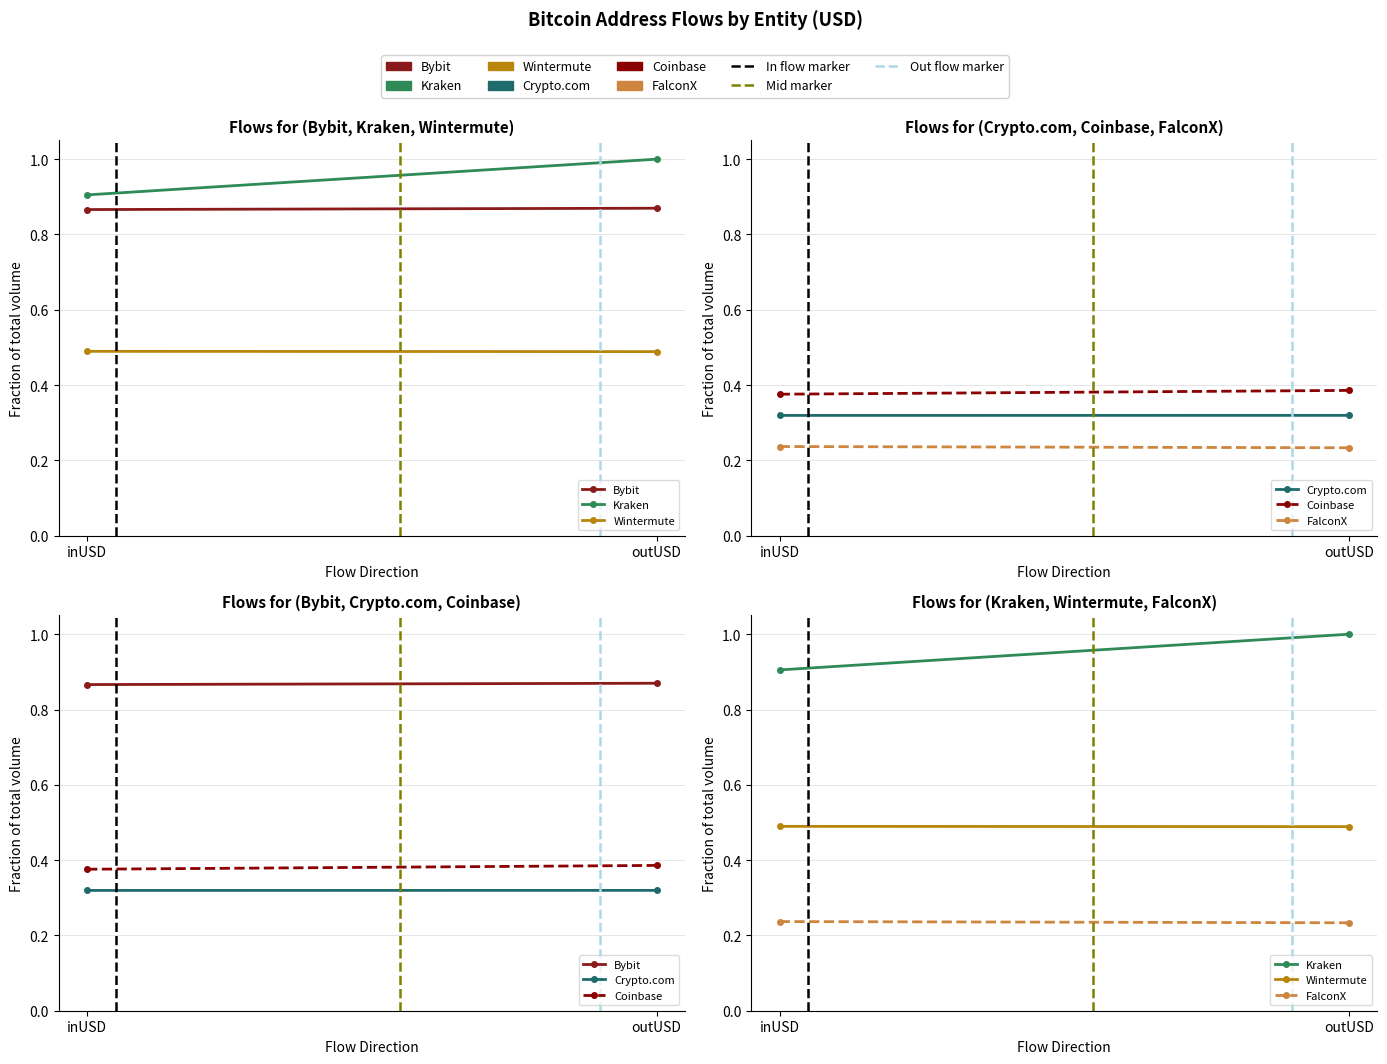

Which series has the largest range (max minus min)?

Kraken